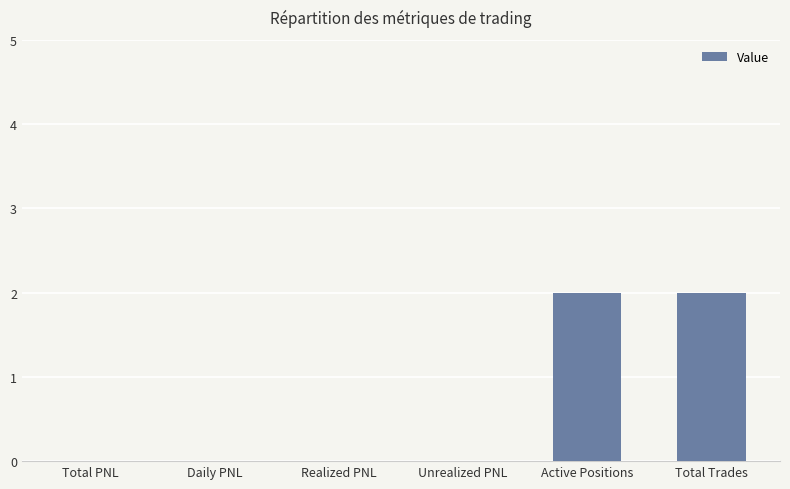

Reading left to right, transcribe all the data shown in this chart.

0	0	0	0	2	2